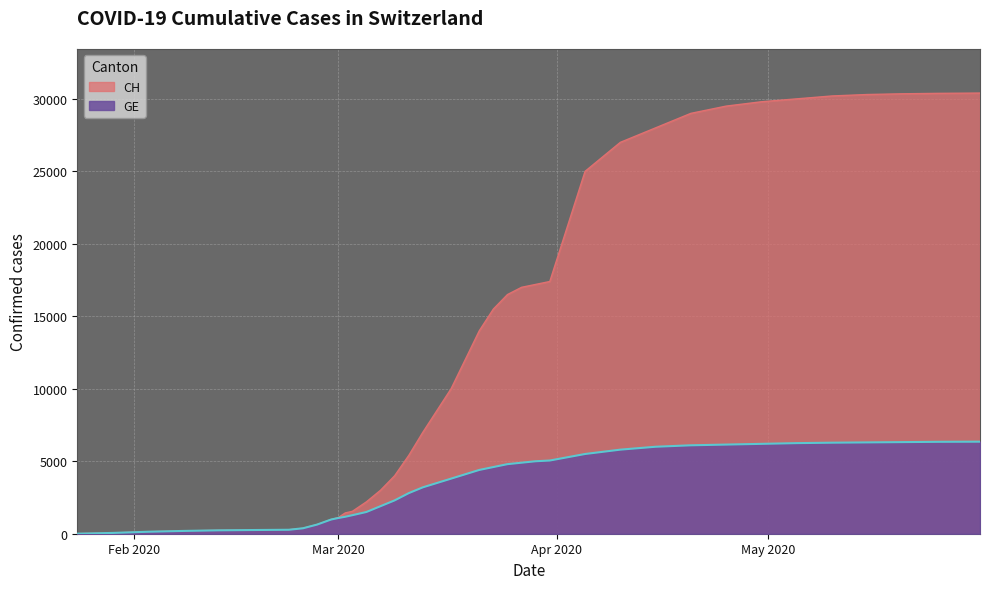

The CH series shows 17400 at 2020-03-31. True or false?

True